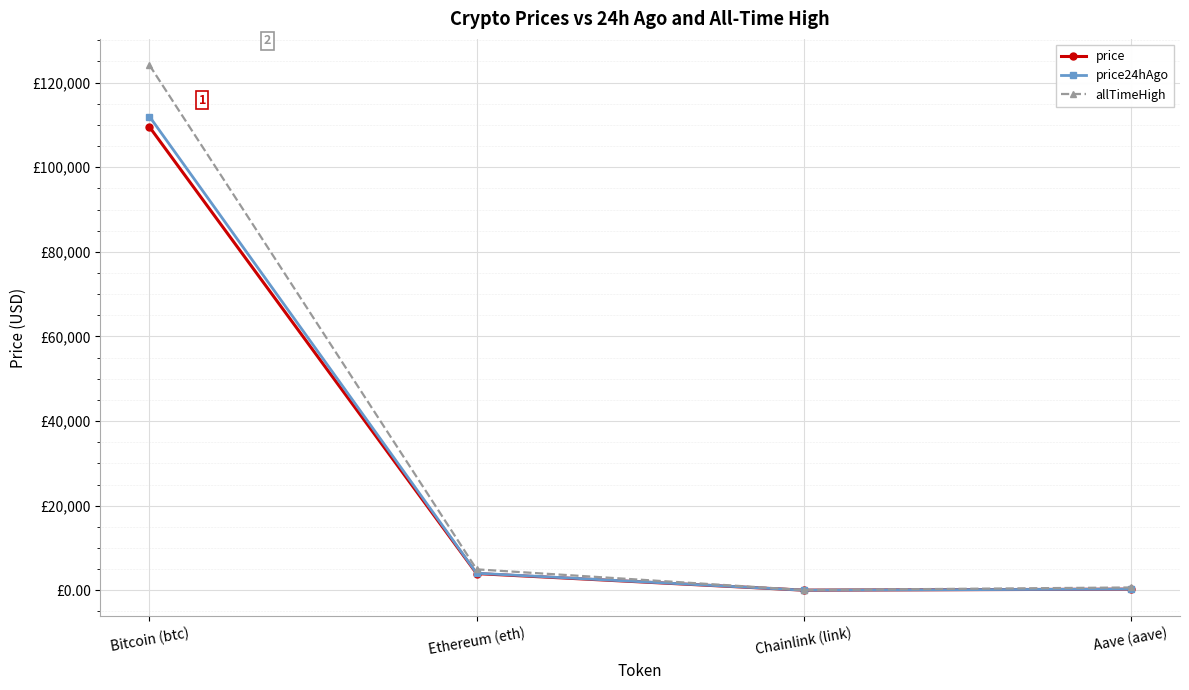

Is this an area chart (filled region under the line)?

No